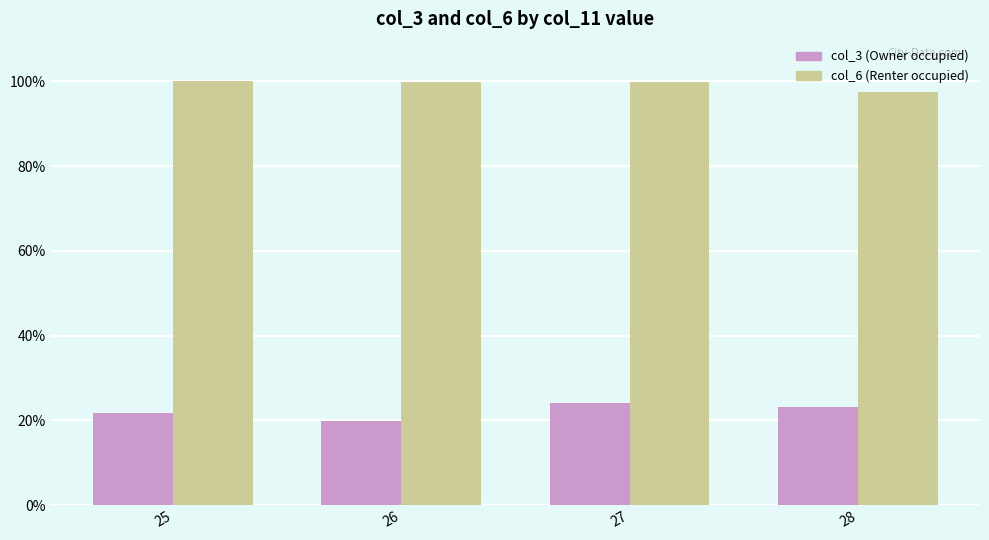

What is the total value across all series at 28?

120.6